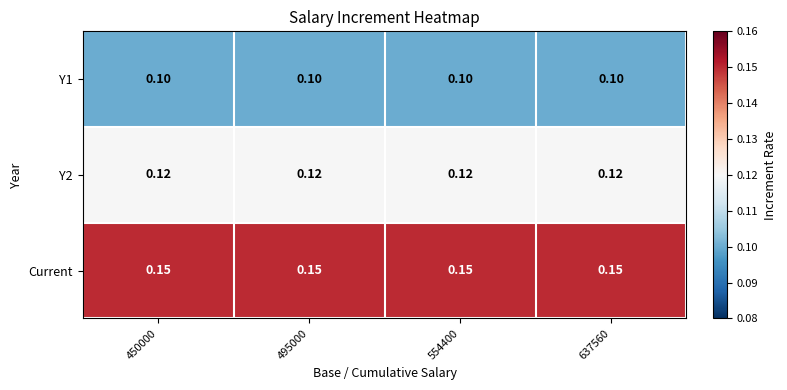

Is the value of Y1 at 495000 greater than the value of Y2 at 450000?

No